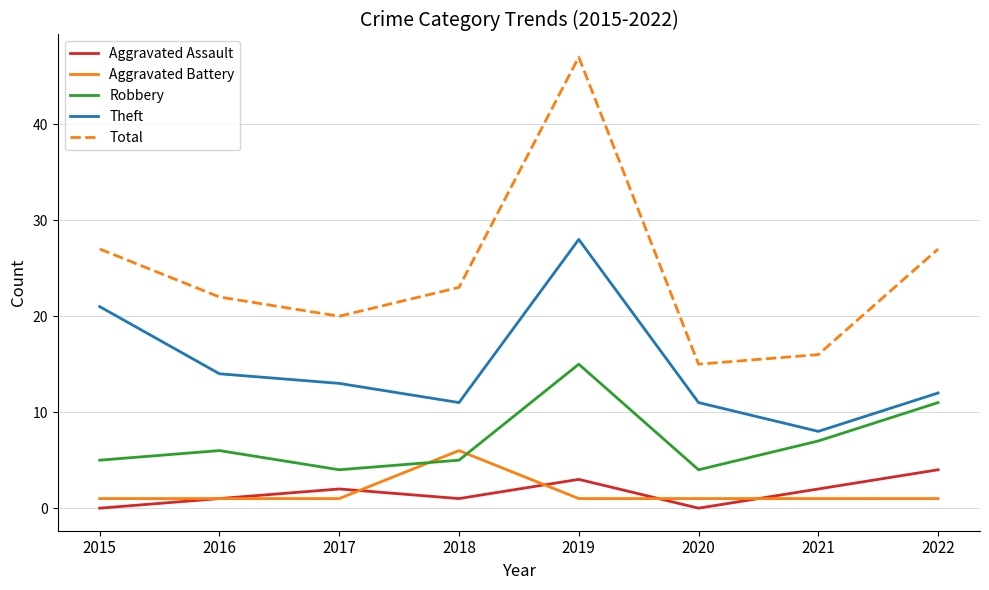

True or false: Robbery and Aggravated Assault cross at least once.

False